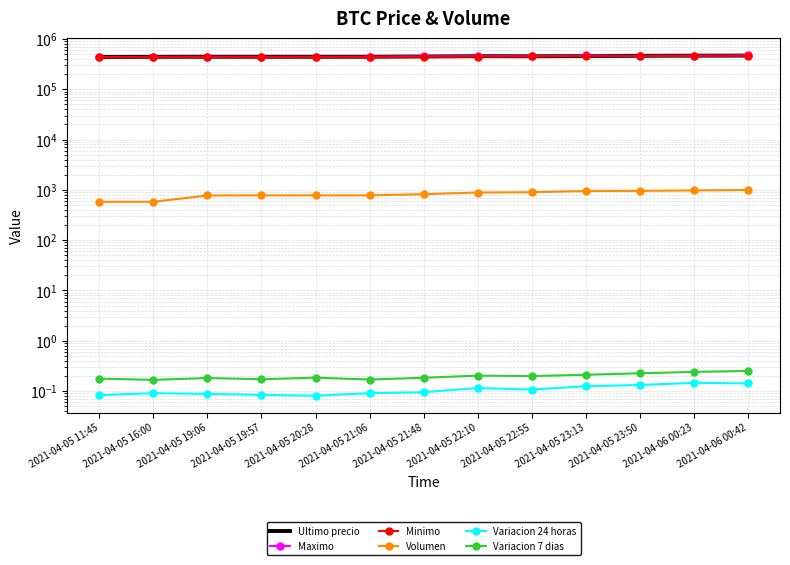

At which label does Minimo reach its minimum?

2021-04-05 11:45